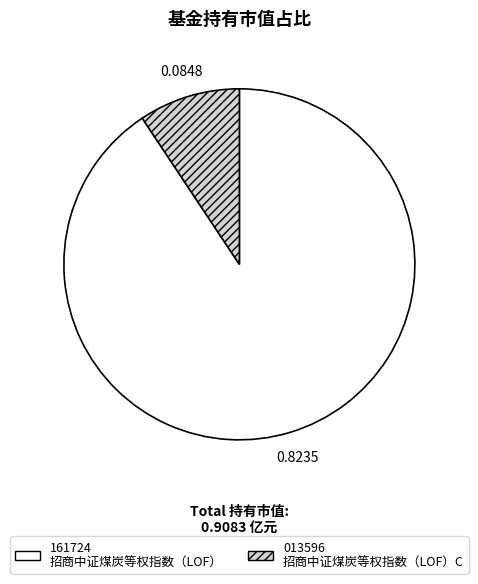

Does any single category account for the majority?

Yes